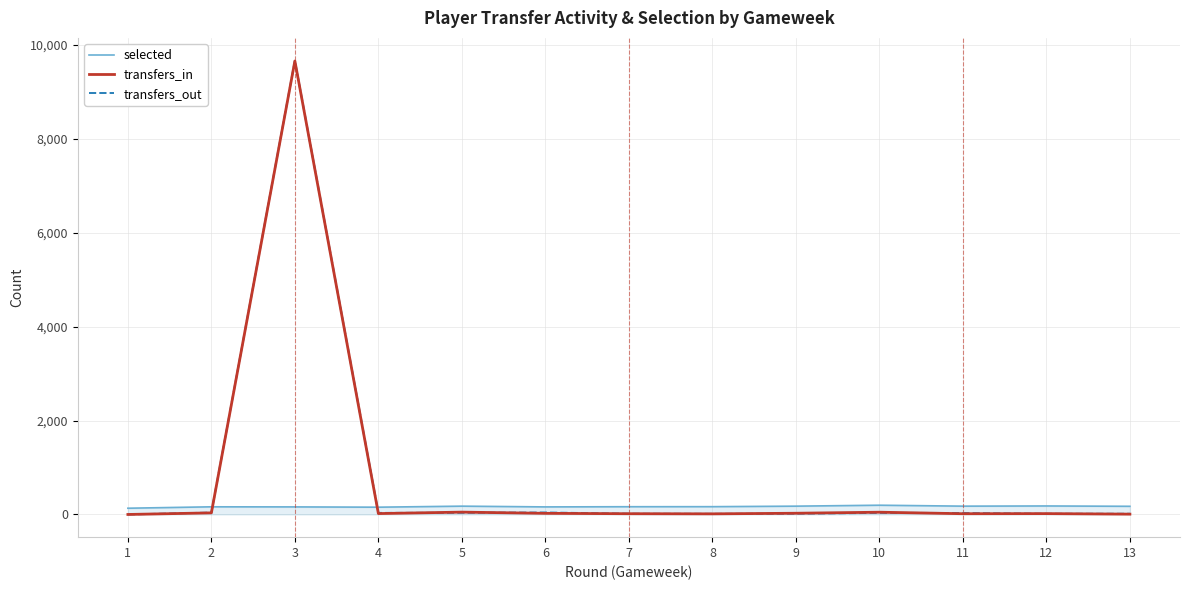

True or false: transfers_out has more than 2 points higher than both neighbors.

True